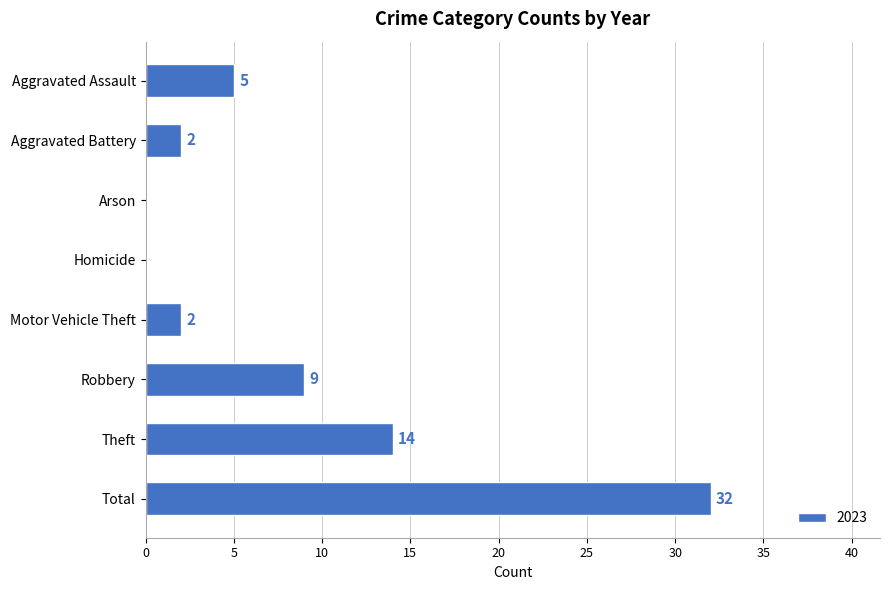

Which label corresponds to the largest value in the chart?

Total